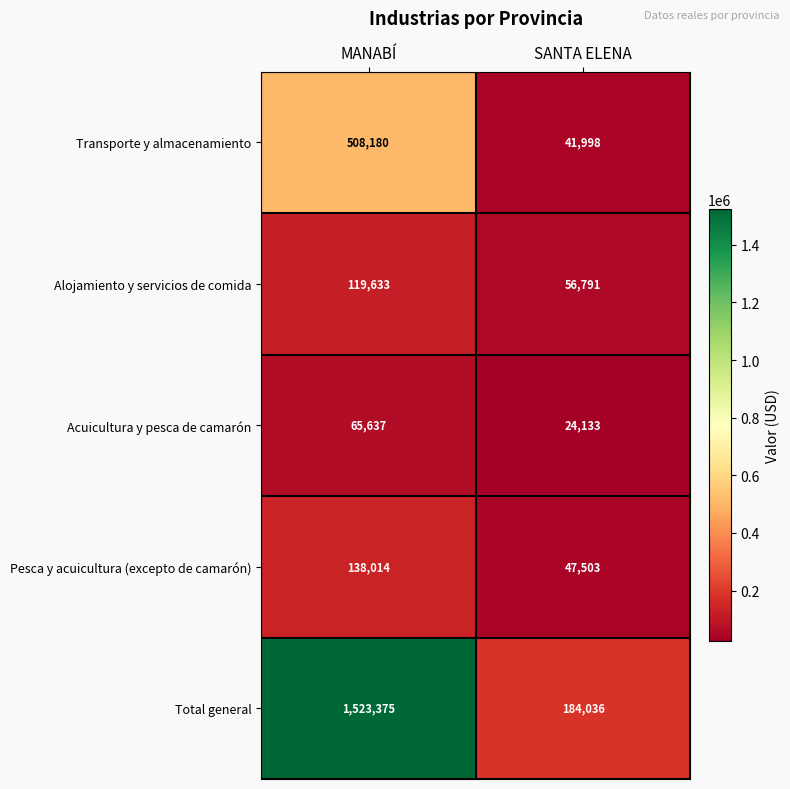

What is the smallest value displayed?

24133